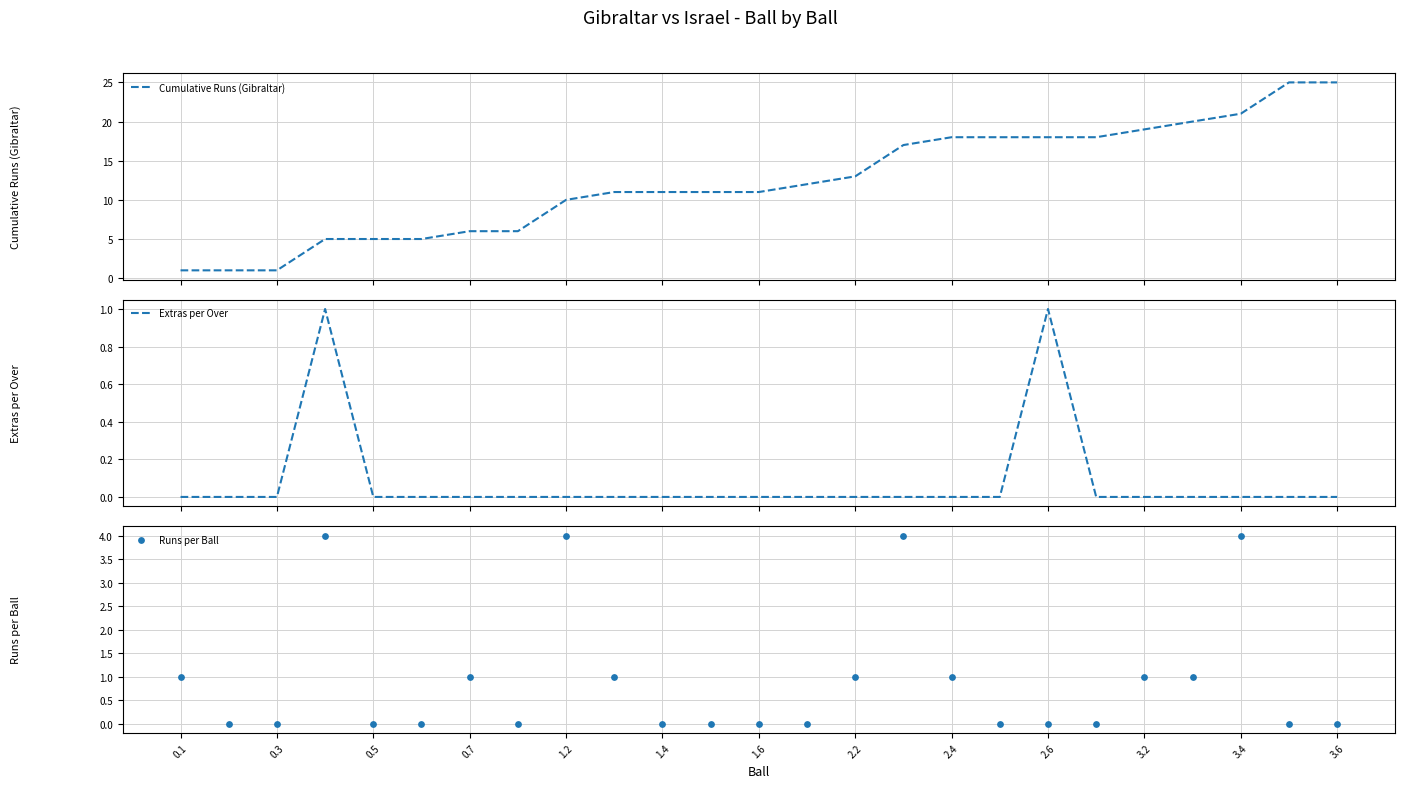

Which series reaches the minimum Y coordinate?

Extras per Over